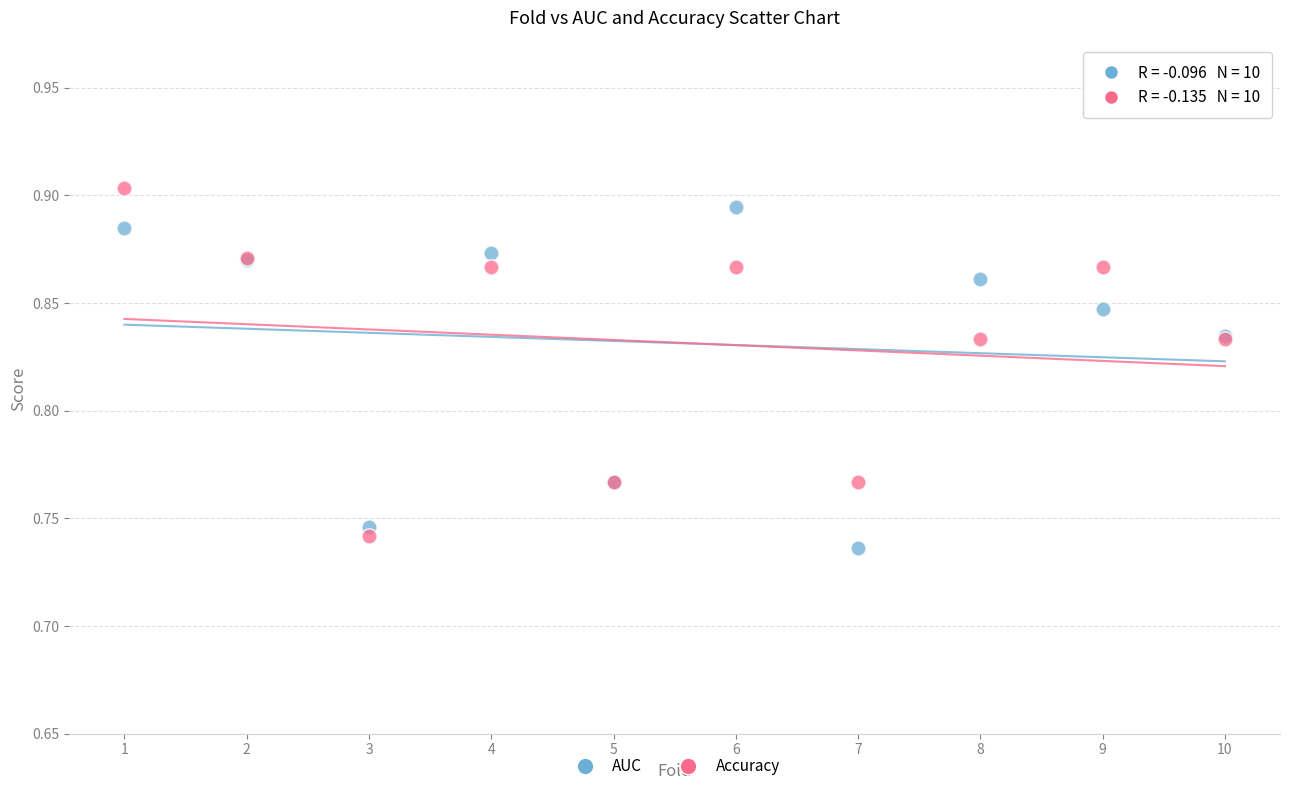

Which series contains the lowest Y value?

AUC